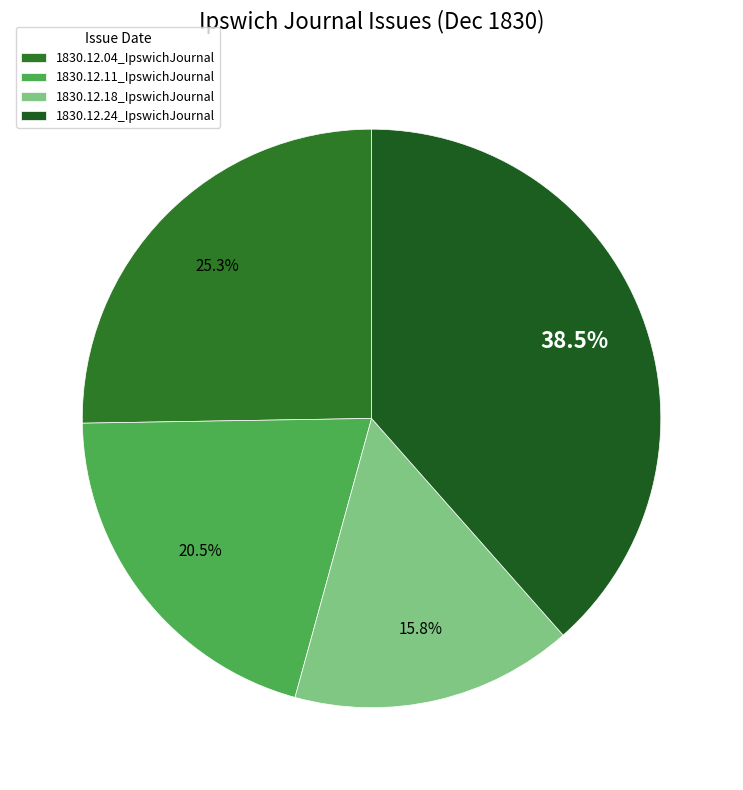

Count the number of slices in the pie.

4